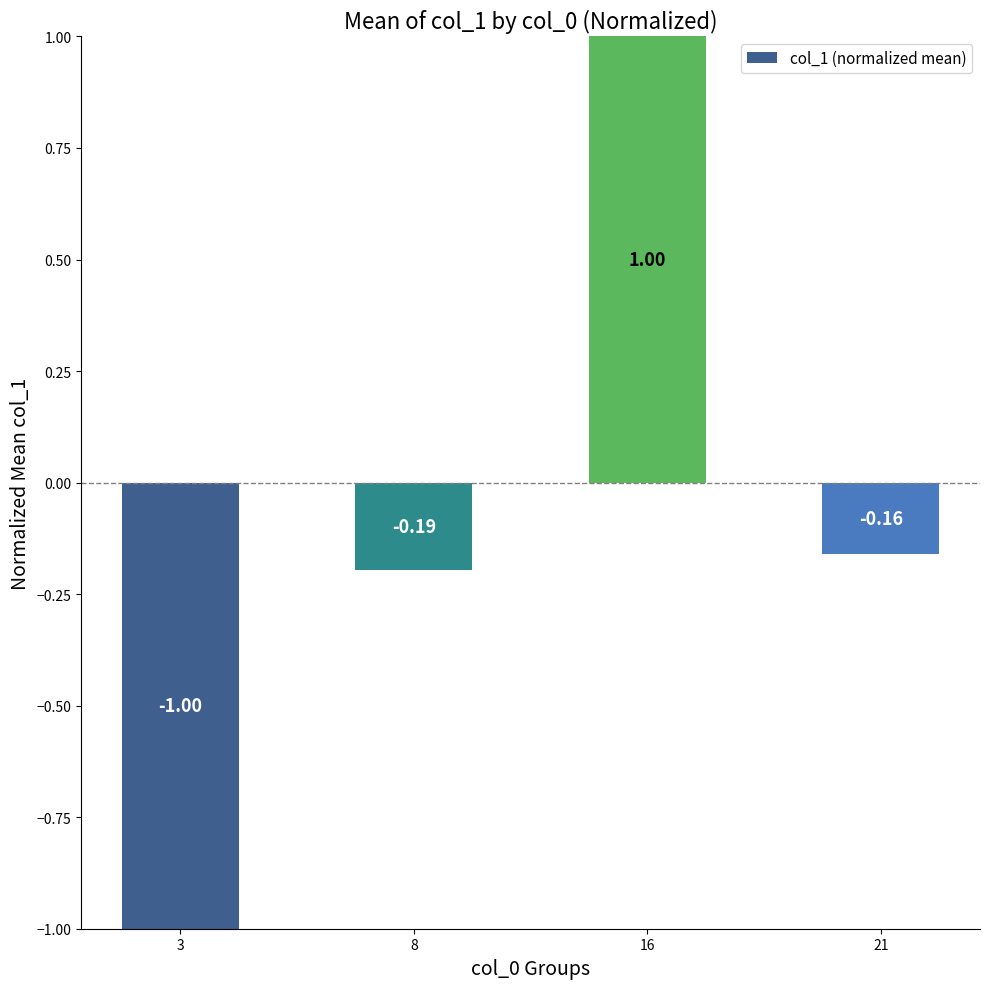

Which has a higher value, 3 or 21?

21